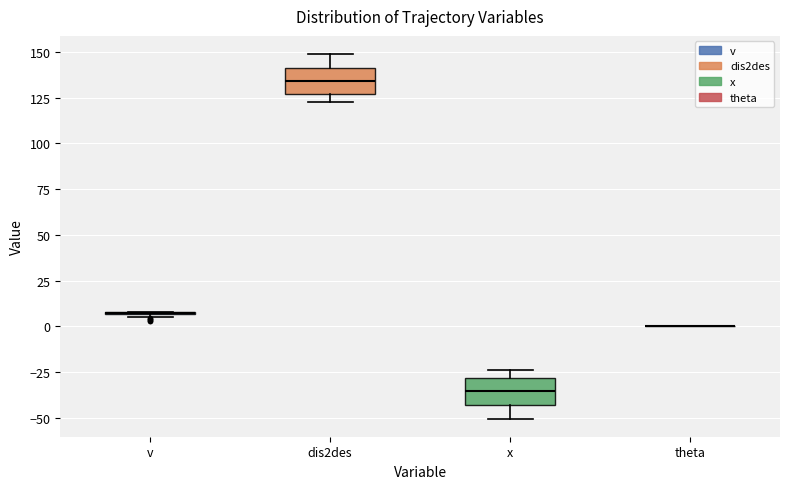

Where does the upper whisker of the box for dis2des end on the y-axis? The values are not printed on the chart, so give them approximately, as read against the axis.

150